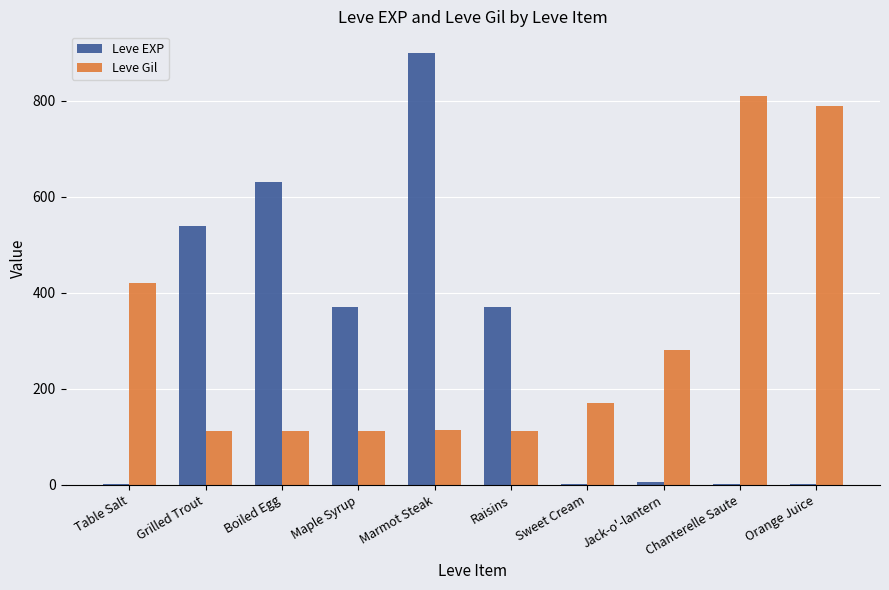

Is it true that Leve Gil equals 72 at Sweet Cream?

False